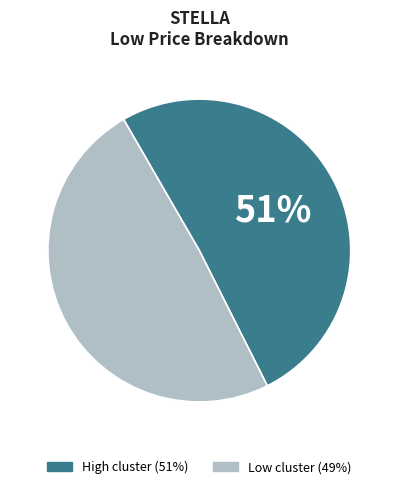

To the nearest percent, what is the average slice percentage?

50%